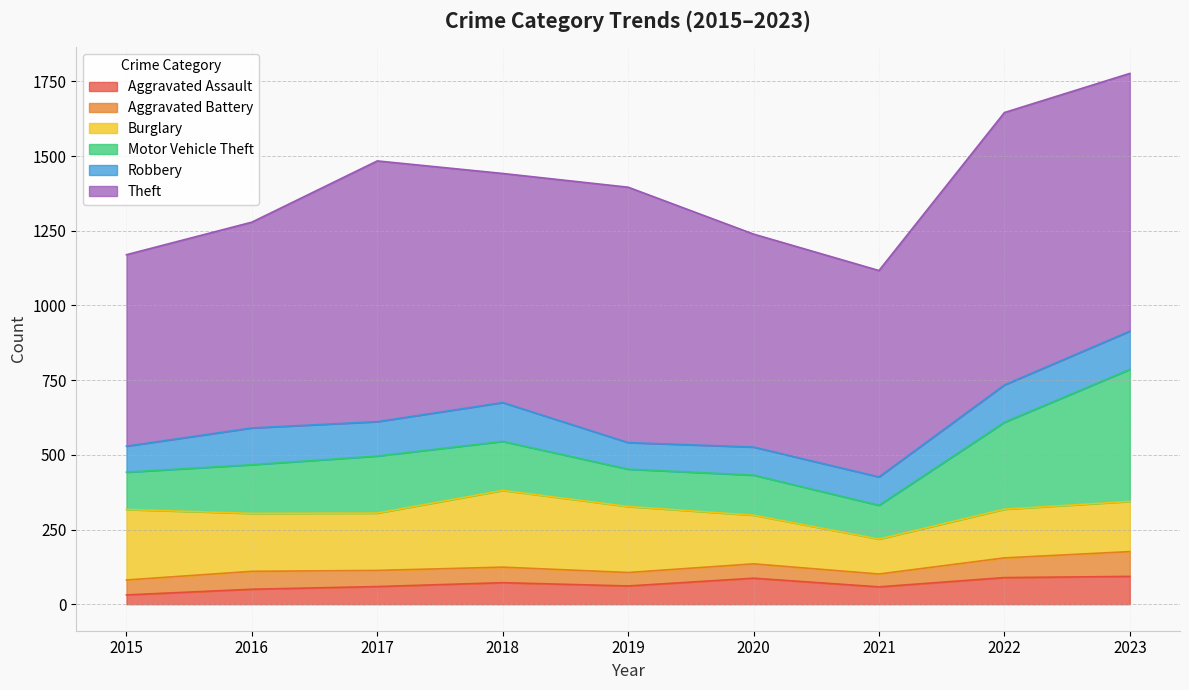

What is the approximate value of Aggravated Battery at 2016?

60